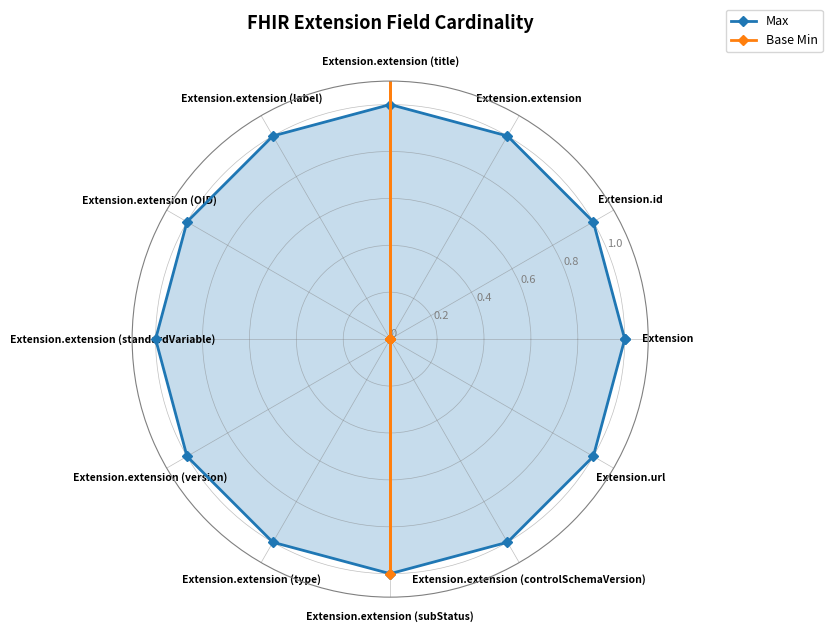

Does the chart display data point markers on the line(s)?

Yes